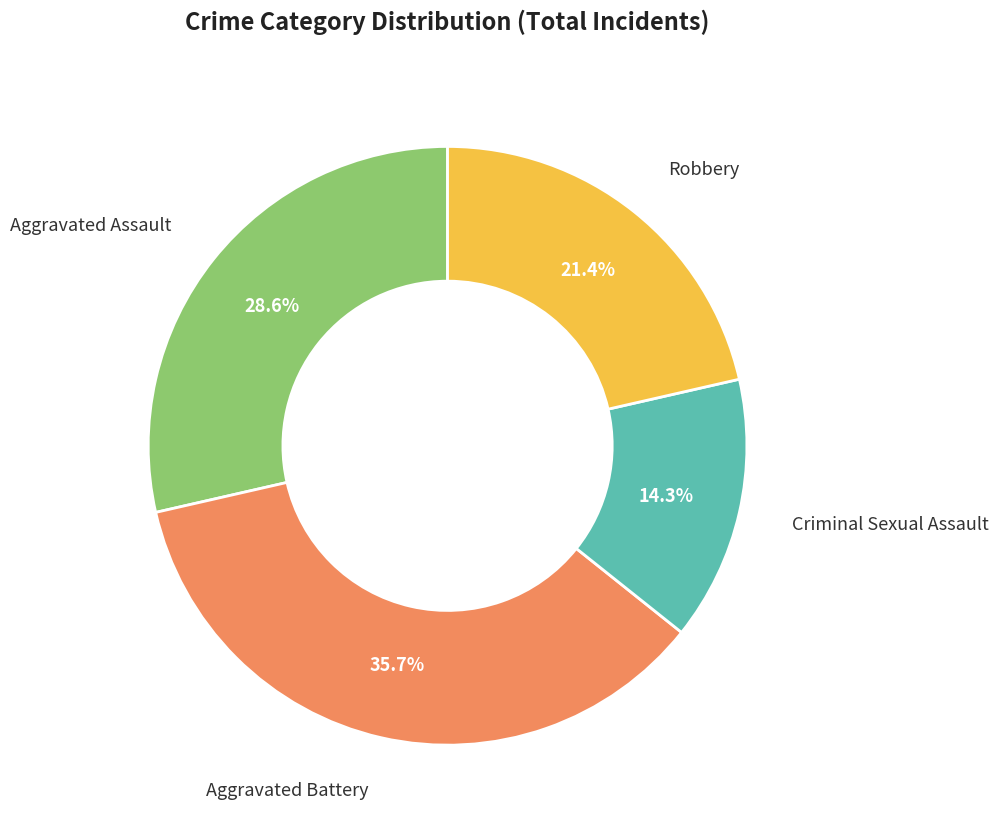

How many segments does this pie chart have?

4